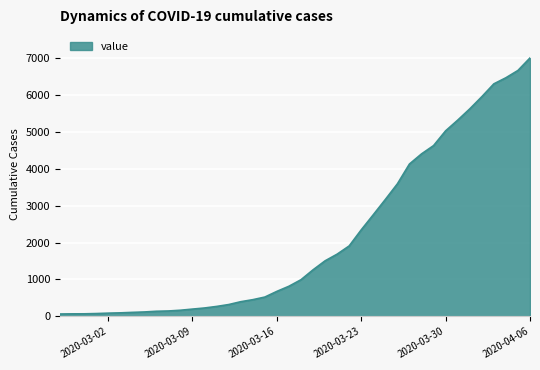

What is the greatest value displayed?

7003